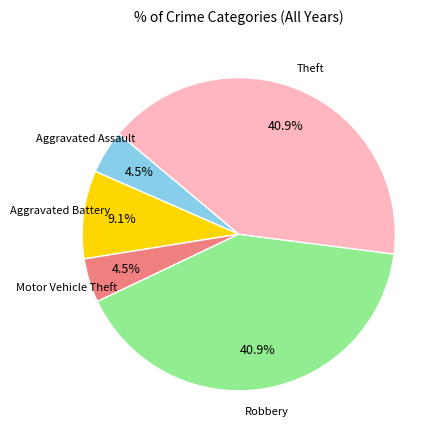

Is there a majority slice in this chart?

No